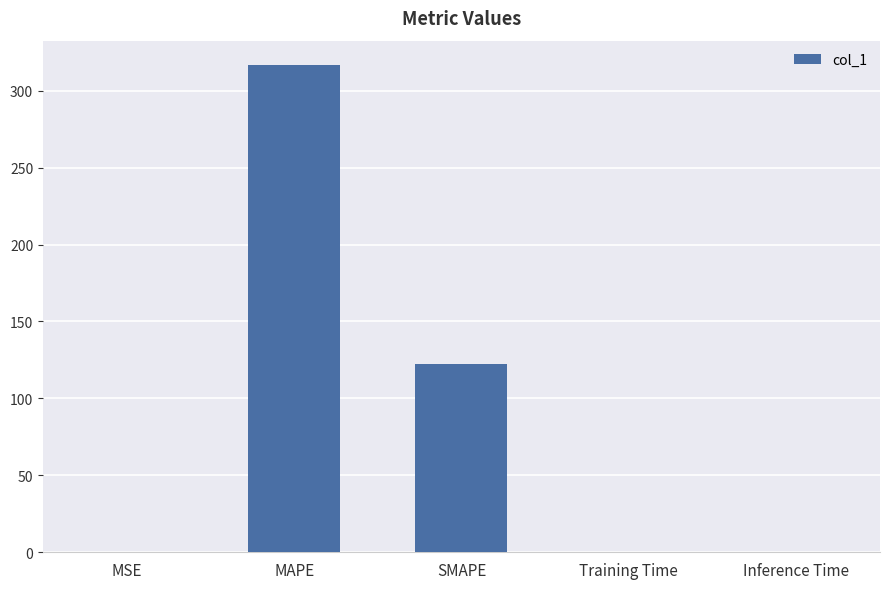

At which label is the value closest to 158?

SMAPE